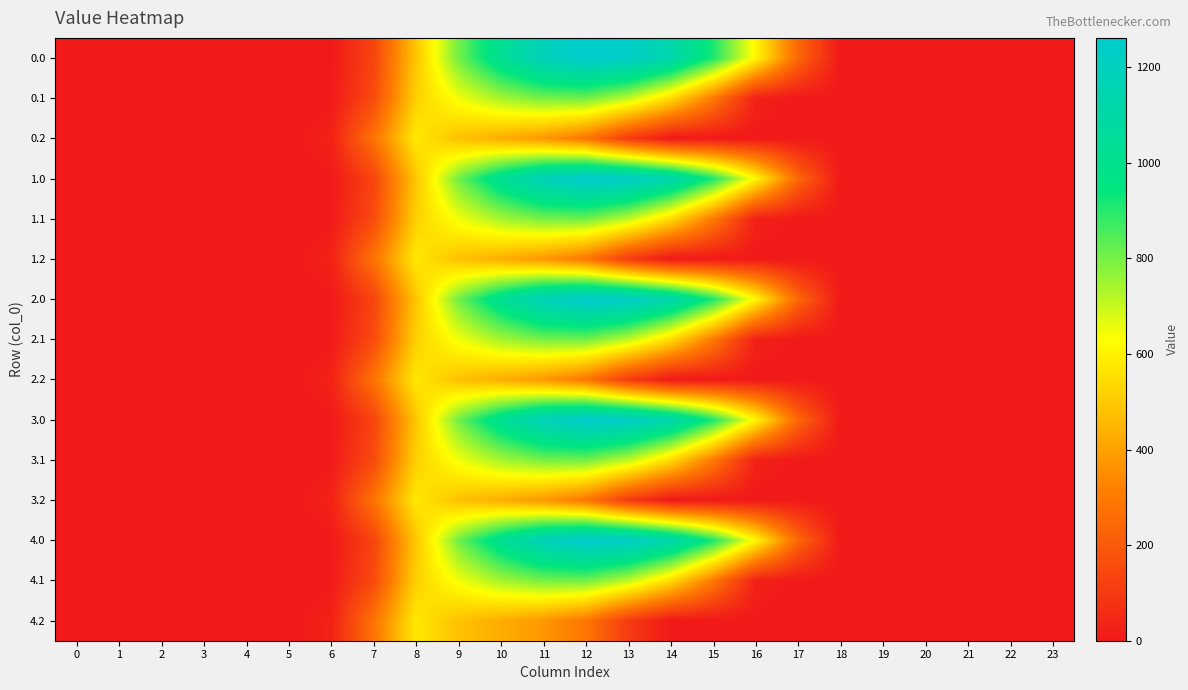

Rank the series by their maximum value, from highest to lowest.

0.0, 1.0, 2.0, 3.0, 4.0, 0.1, 1.1, 2.1, 3.1, 4.1, 0.2, 1.2, 2.2, 3.2, 4.2